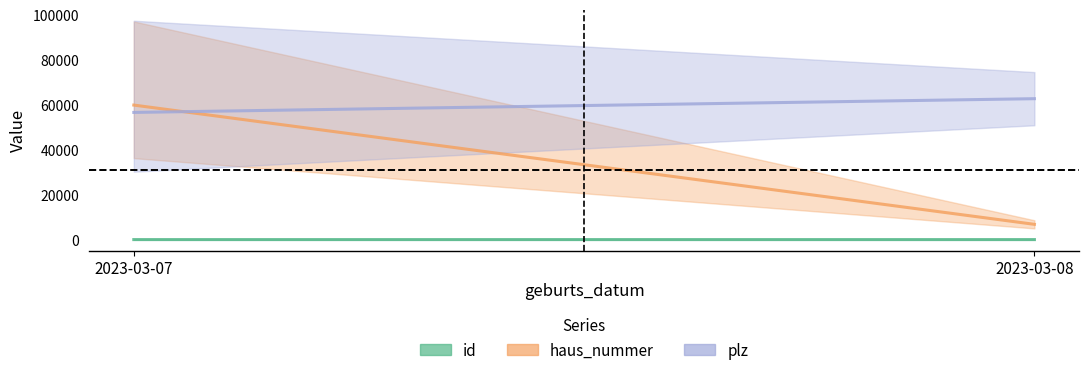

List the labels in order of id value, smallest first.

2023-03-08, 2023-03-07